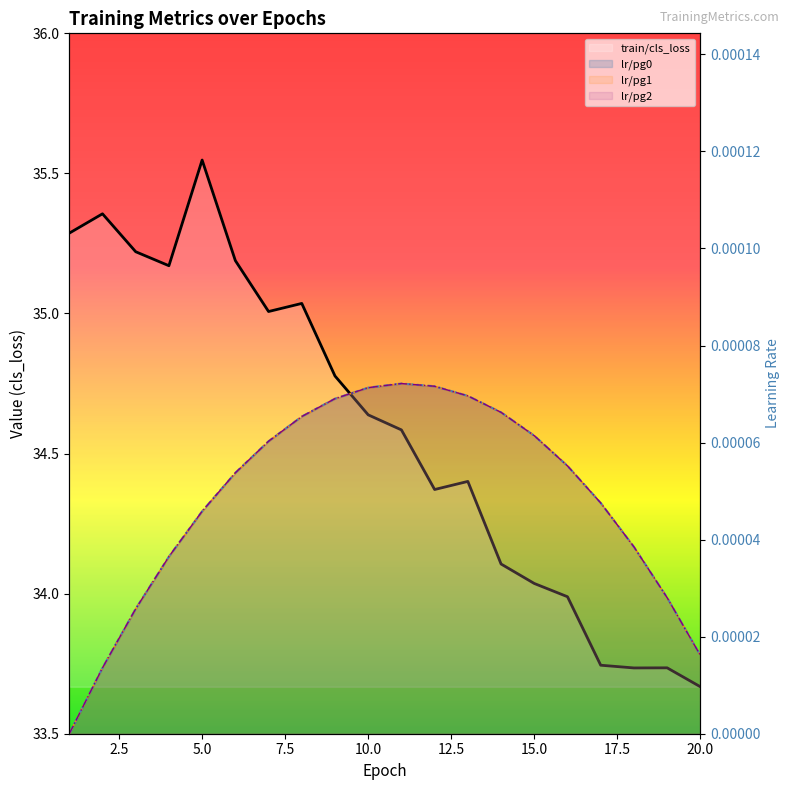

True or false: lr/pg0 and train/cls_loss intersect in this chart.

False